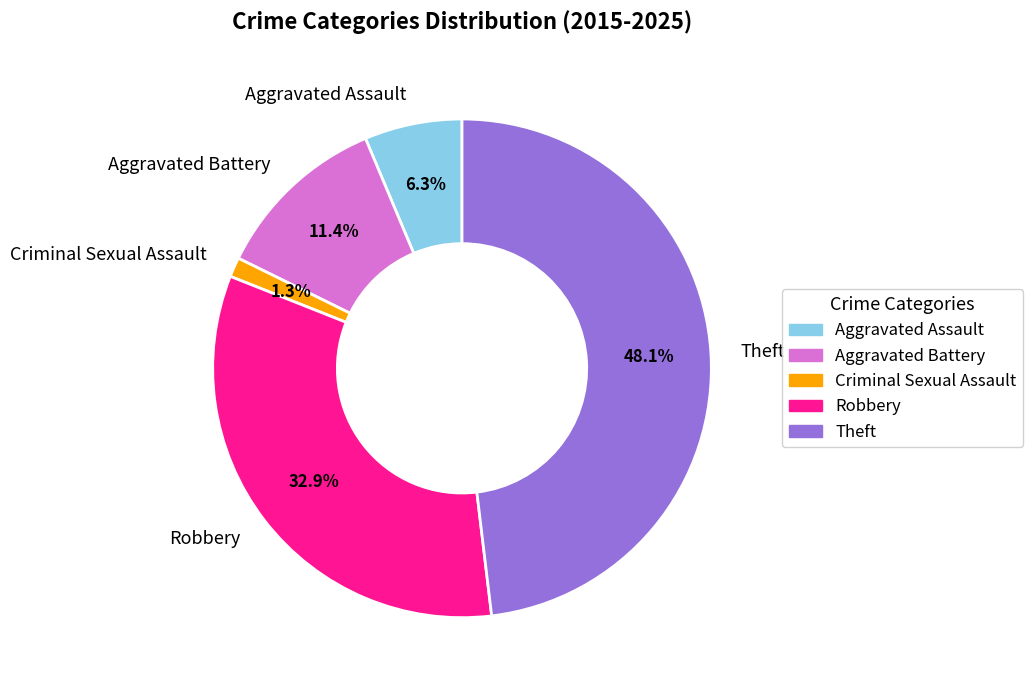

Which has a higher value, Criminal Sexual Assault or Aggravated Assault?

Aggravated Assault